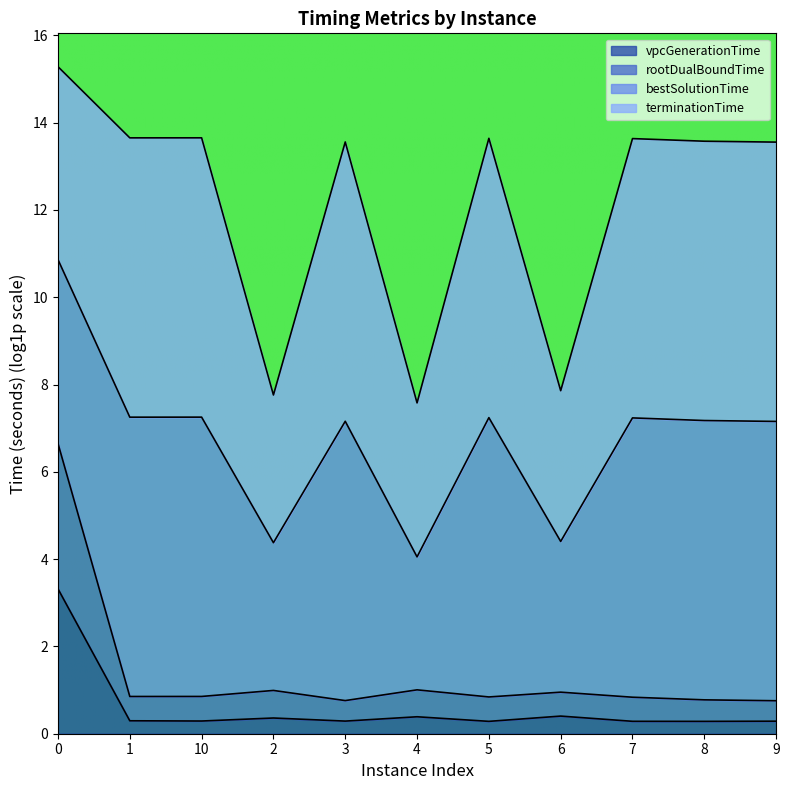

The value of vpcGenerationTime at 0 is 3.3. True or false?

True